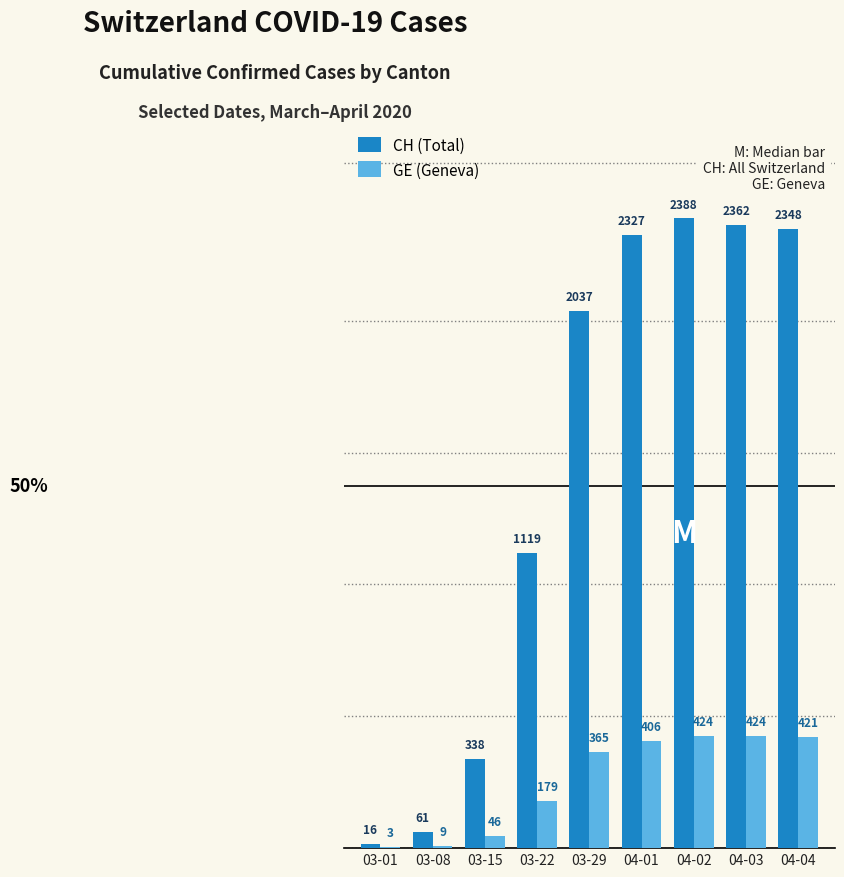

What is the difference between the CH (Total) values at 04-02 and 03-22?

1269